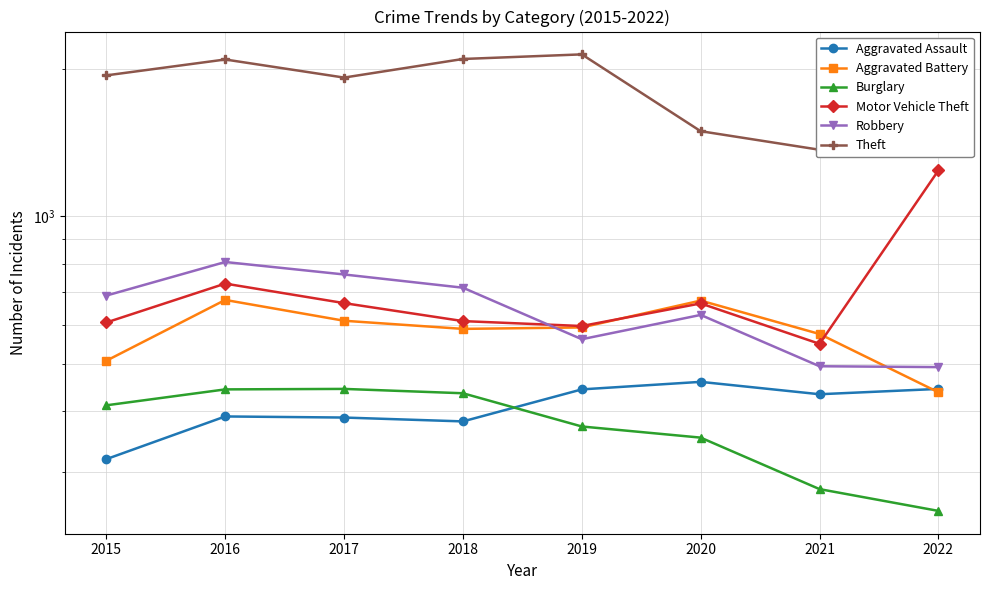

Does the chart have visible grid lines?

Yes